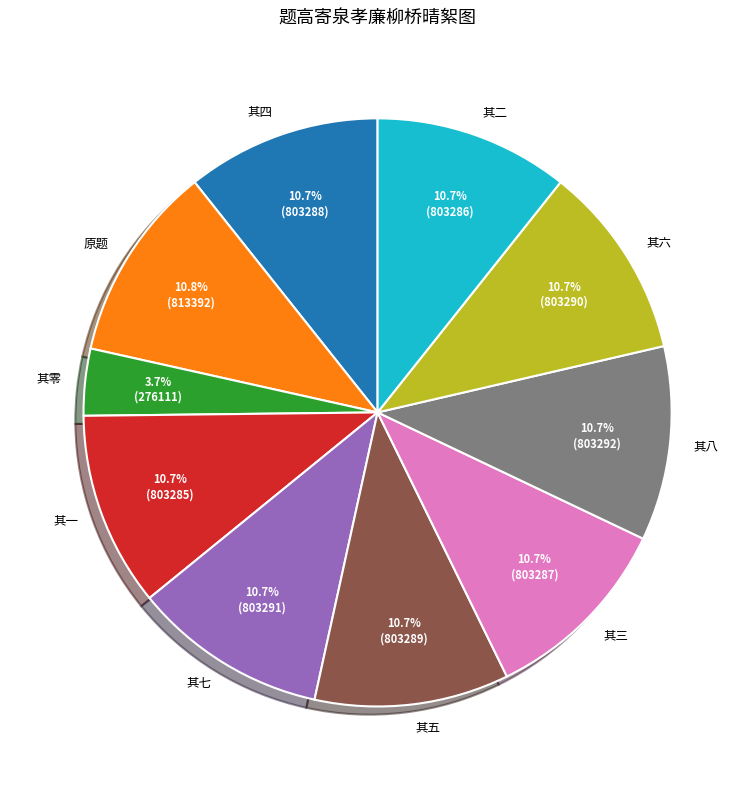

Is there any slice that represents more than half of the pie?

No